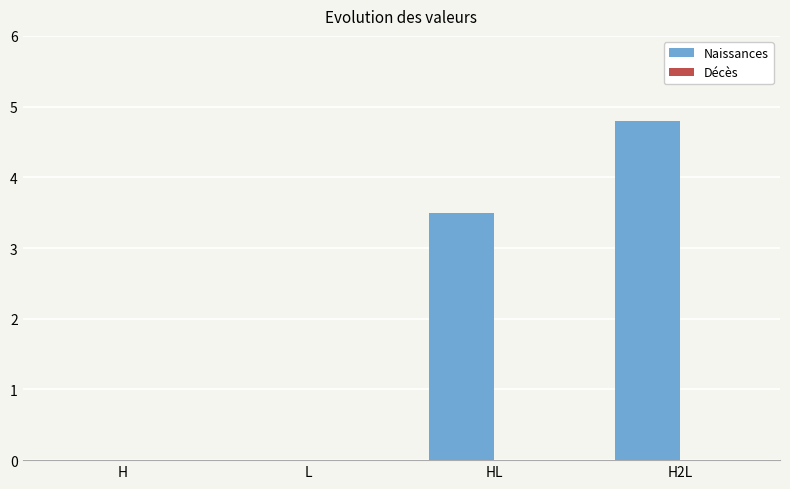

Is it true that the value at H2L is 8.5?

False